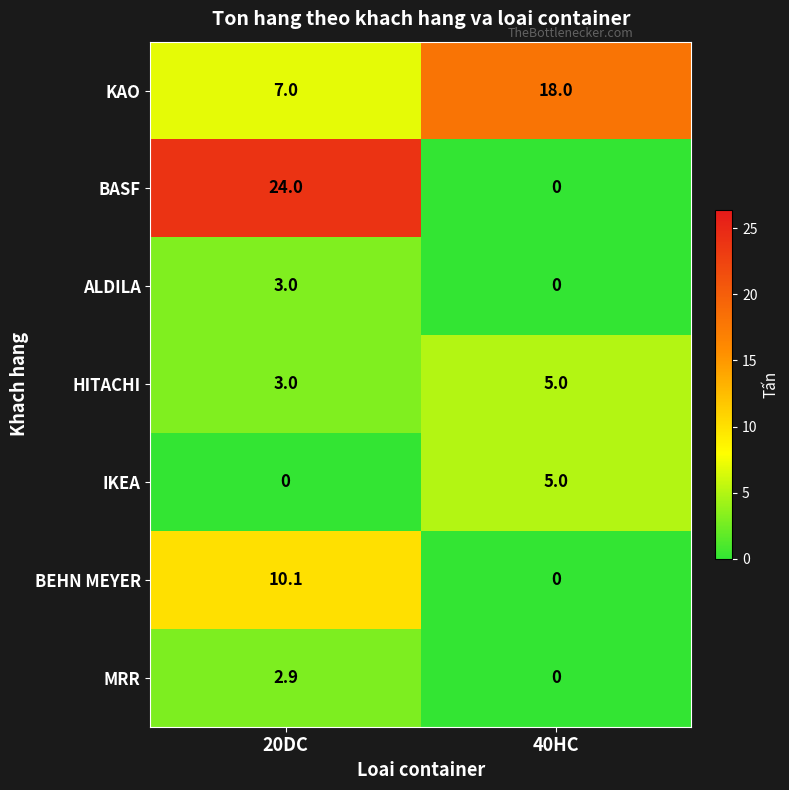

Where is HITACHI nearest to the value 4?

20DC